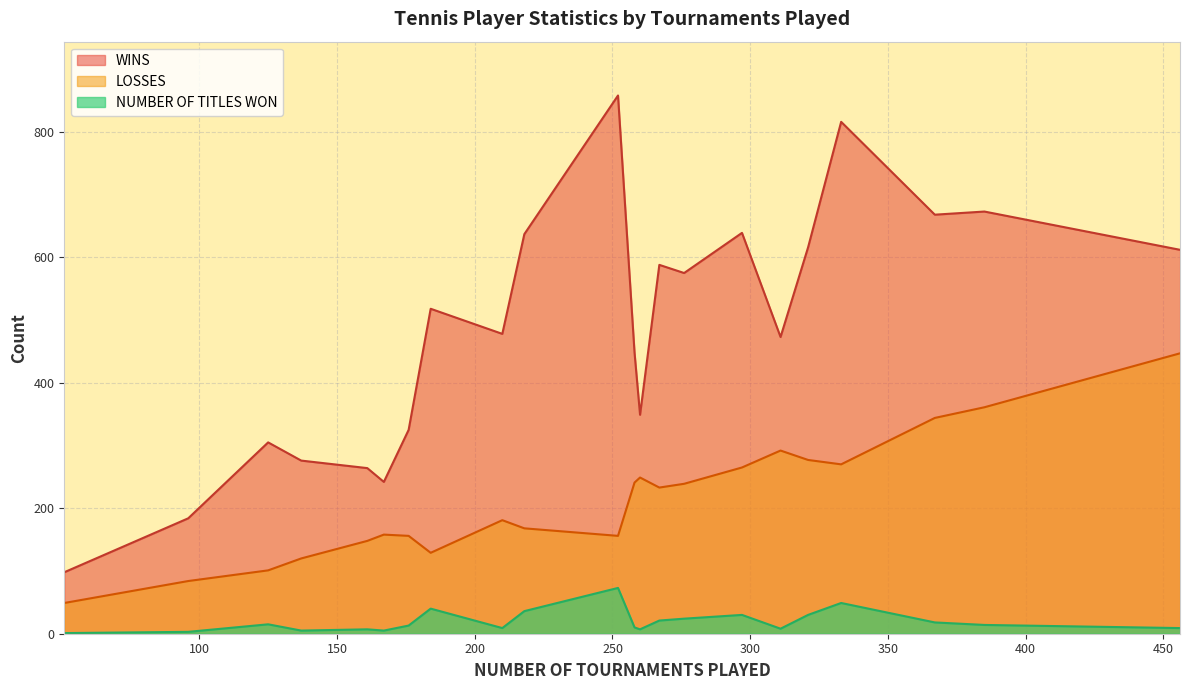

True or false: NUMBER OF TITLES WON and WINS intersect in this chart.

False